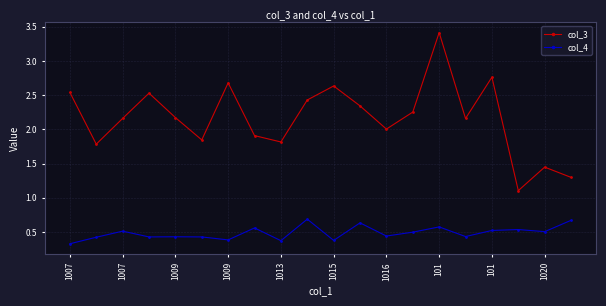

True or false: col_3 and col_4 cross at least once.

False